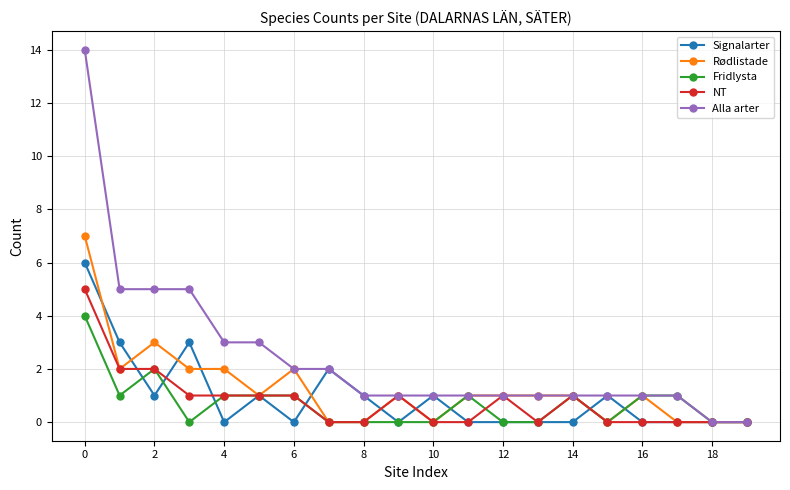

Which series has the widest spread of values?

Alla arter